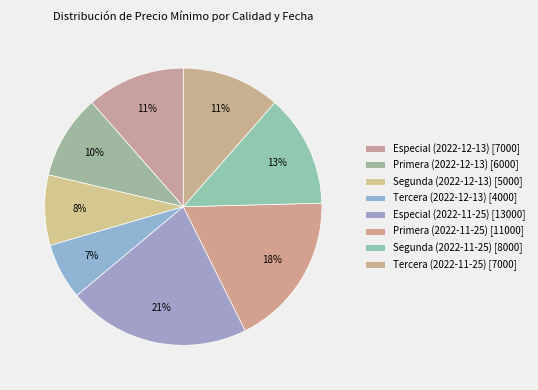

How many segments does this pie chart have?

8